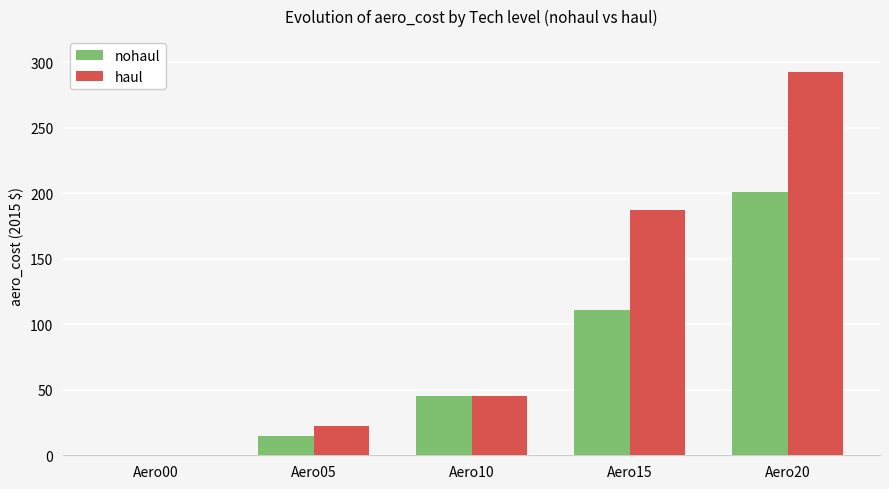

Reading left to right, list all the values displayed in this chart.

nohaul: Aero00=0.0	Aero05=15.0	Aero10=45.0	Aero15=111.0	Aero20=201.0
haul: Aero00=0.0	Aero05=22.5	Aero10=45.0	Aero15=187.5	Aero20=292.5